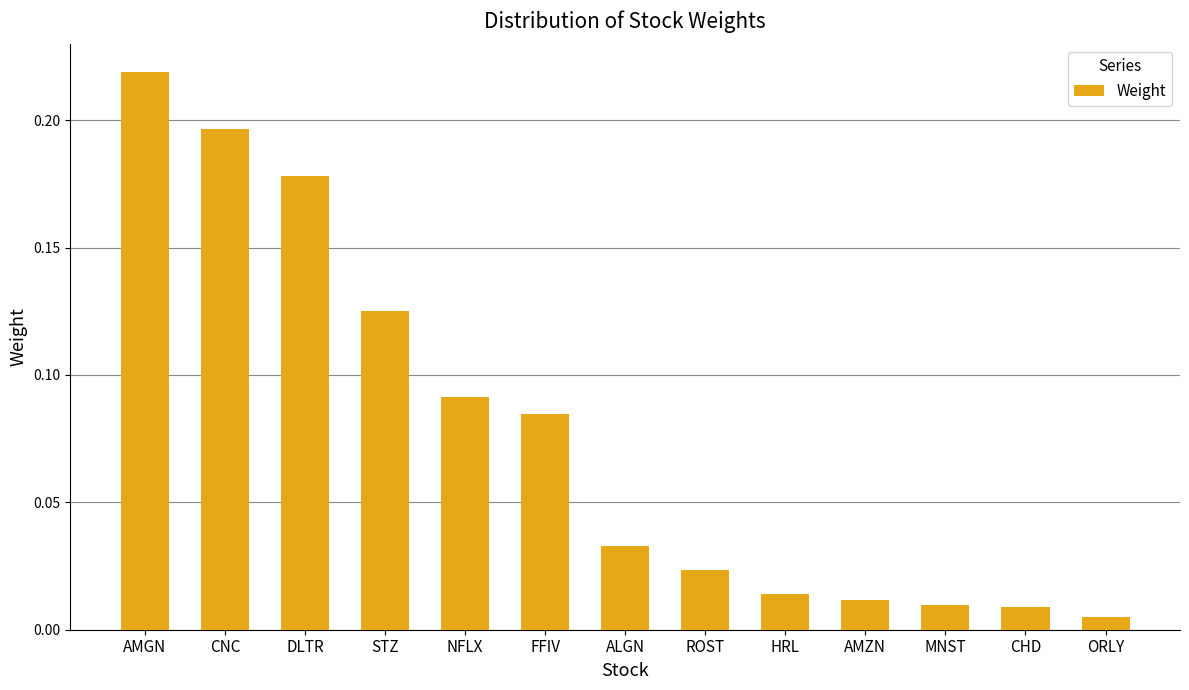

Which has a higher value, DLTR or FFIV?

DLTR